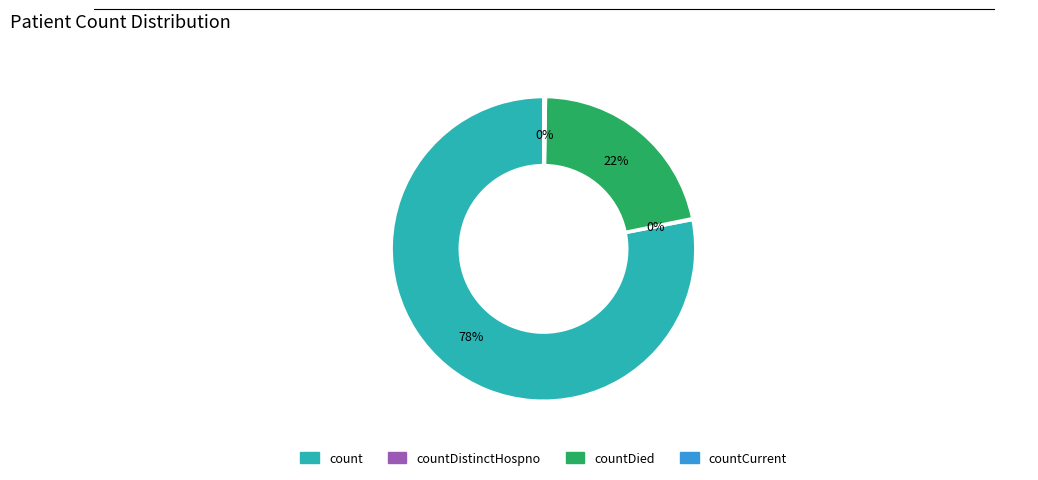

Does any single category account for the majority?

Yes